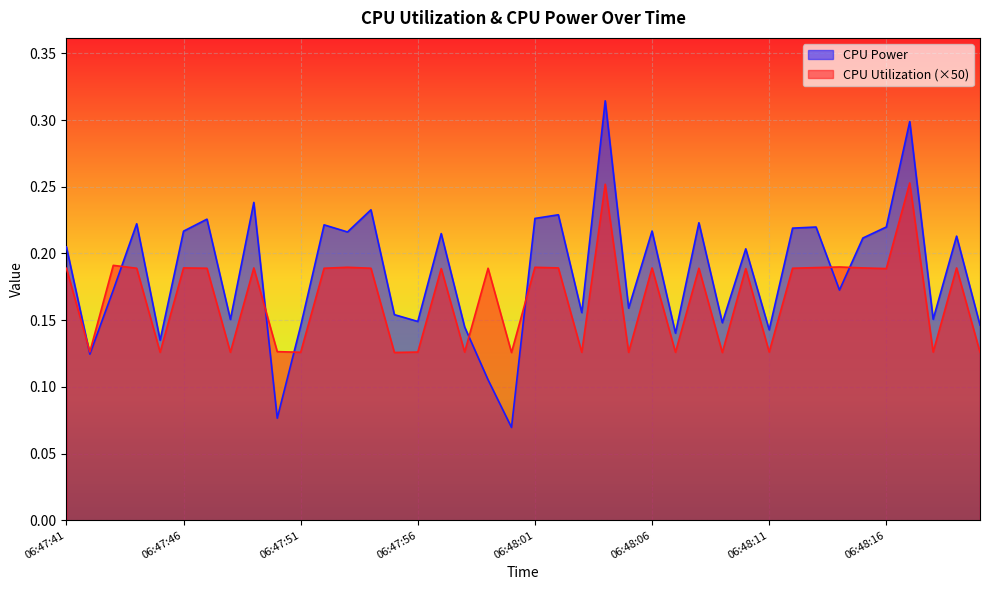

What is the minimum value shown in the chart?

0.1